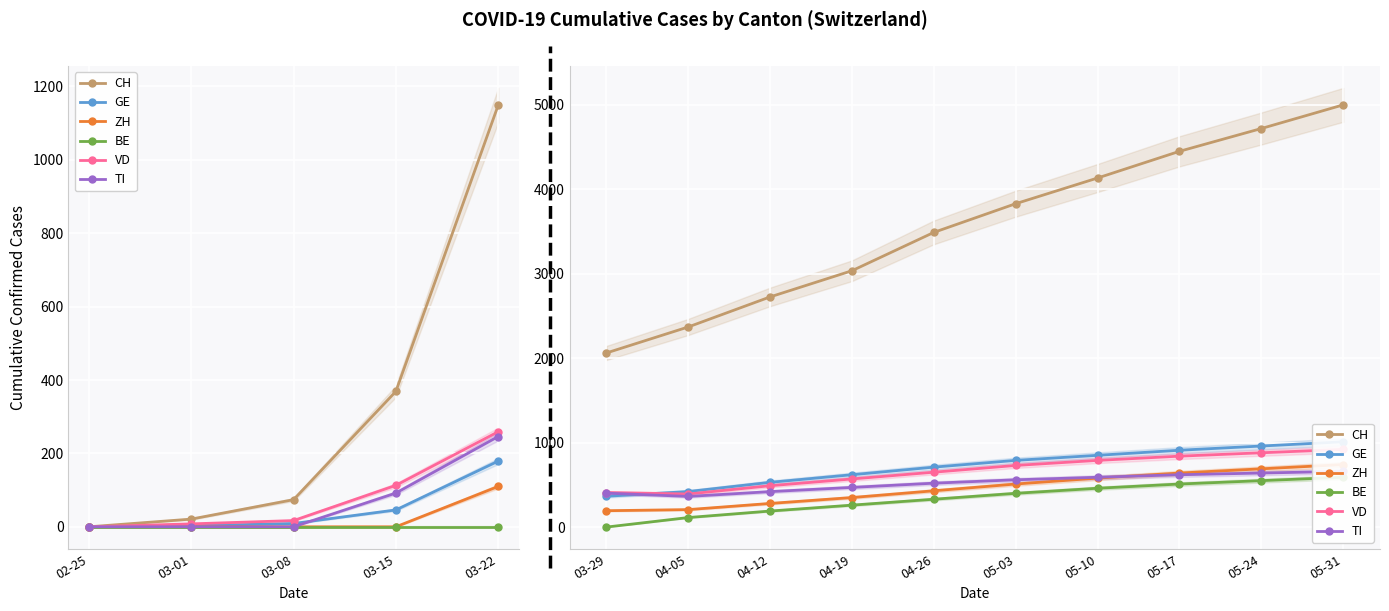

What is the total value across all series at 05-10?

7404